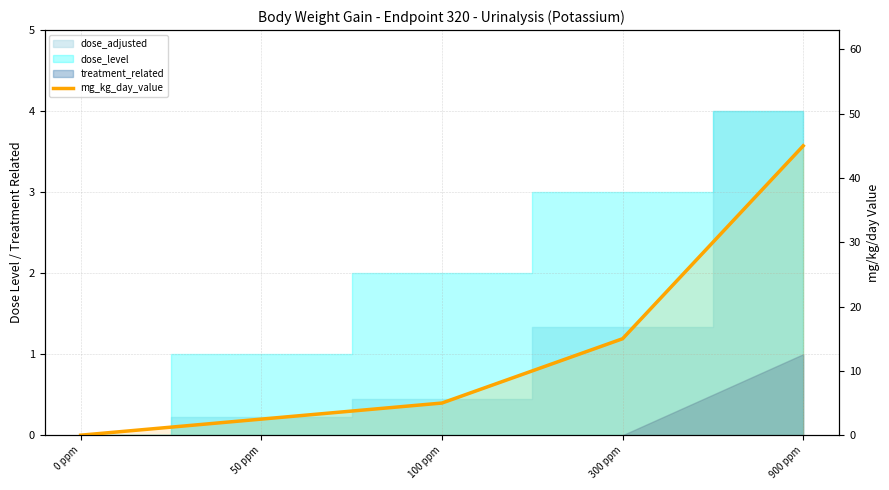

What is the average value?

13.5